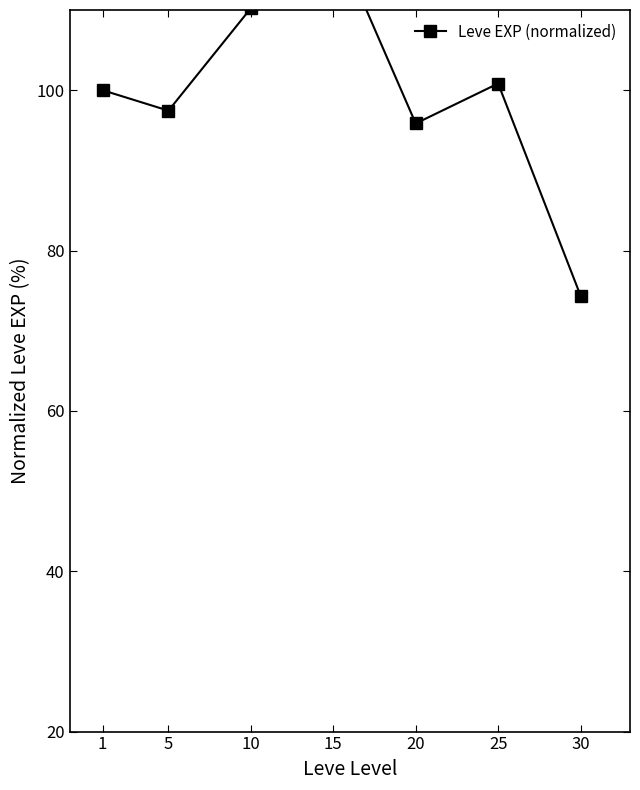

How many points are lower than both their immediate neighbors (excluding endpoints)?

2